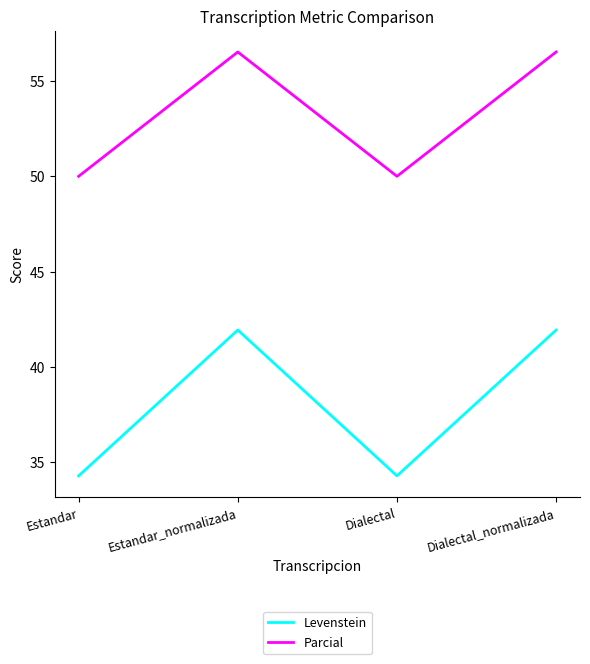

Does the chart display data point markers on the line(s)?

No